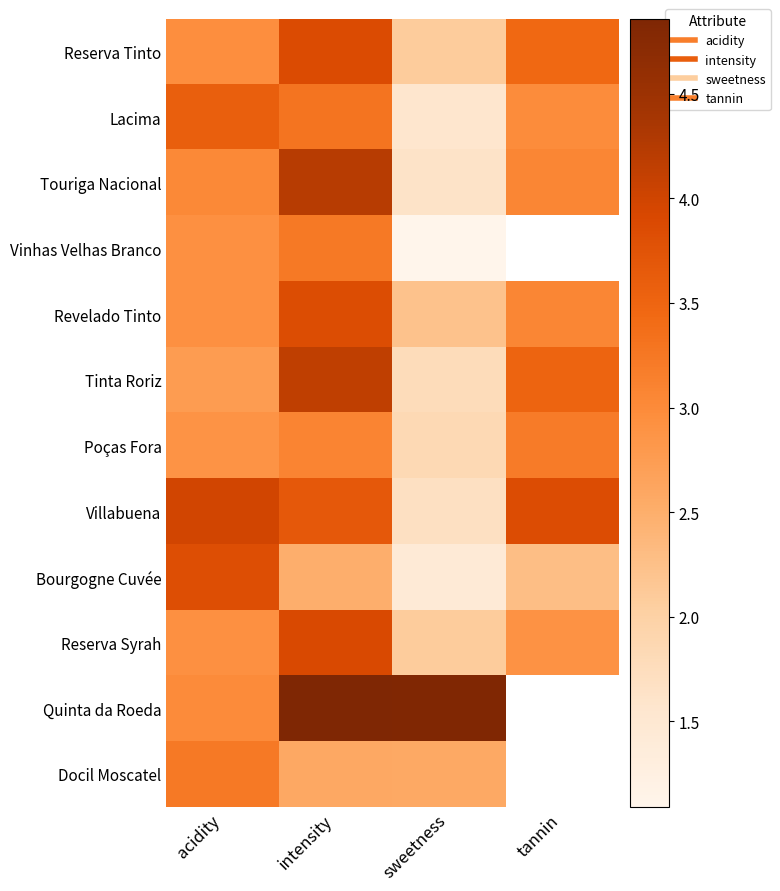

At which category is the sum across all series the highest?

intensity